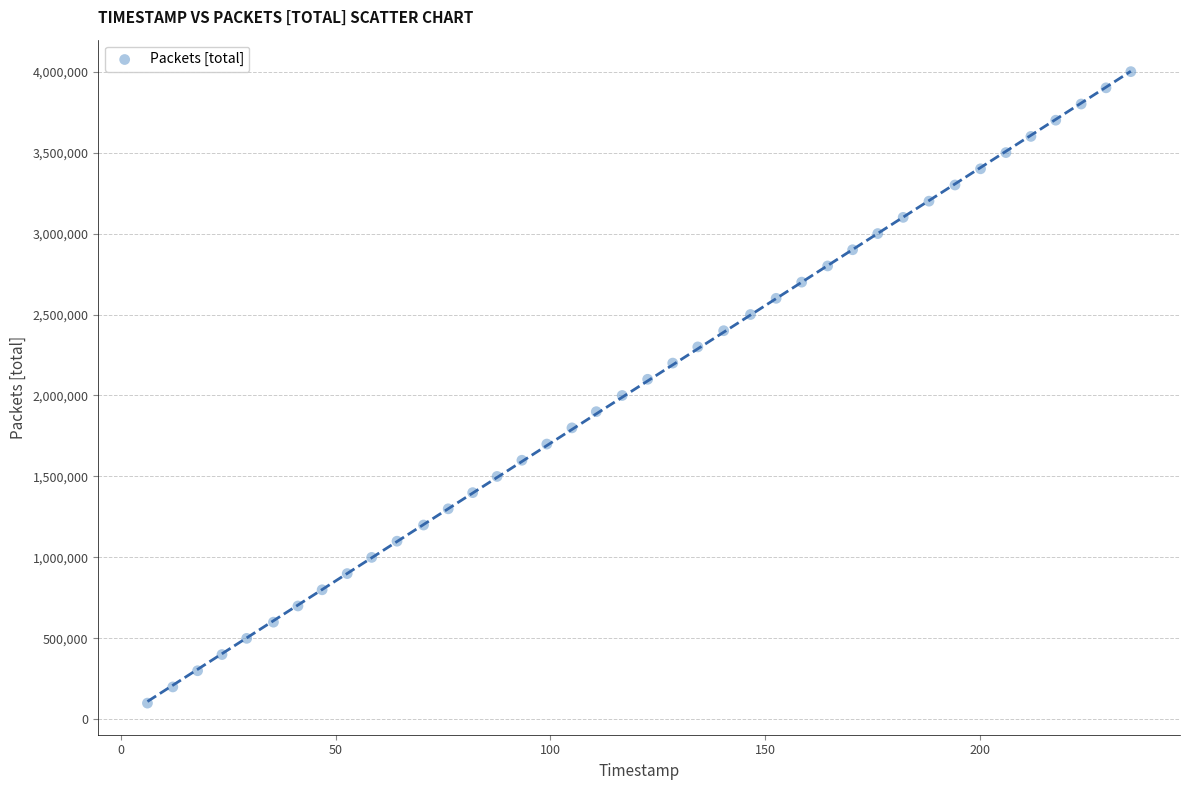

What is the range of Y values (max minus min)?

3900000